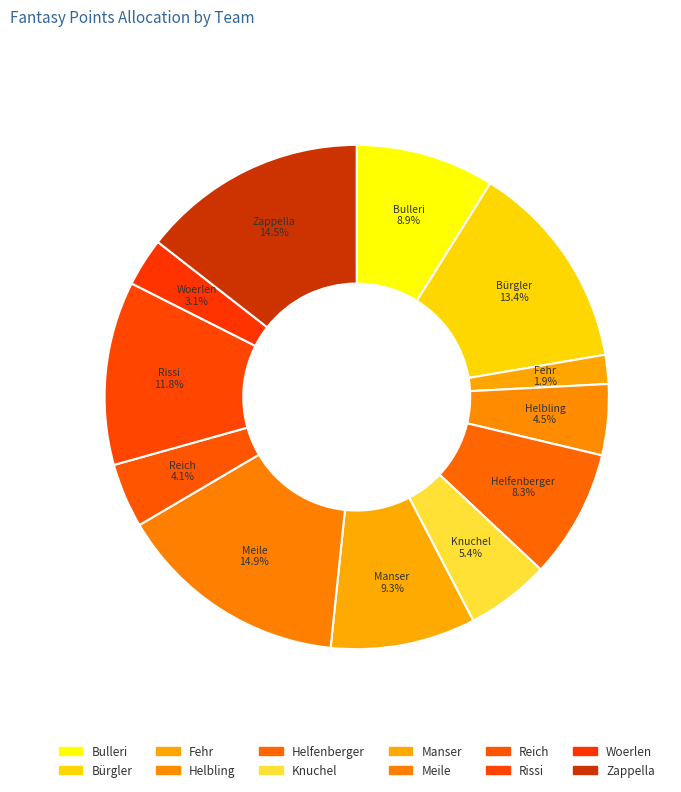

What is the ratio of the value at Meile to the value at Zappella?

1.0